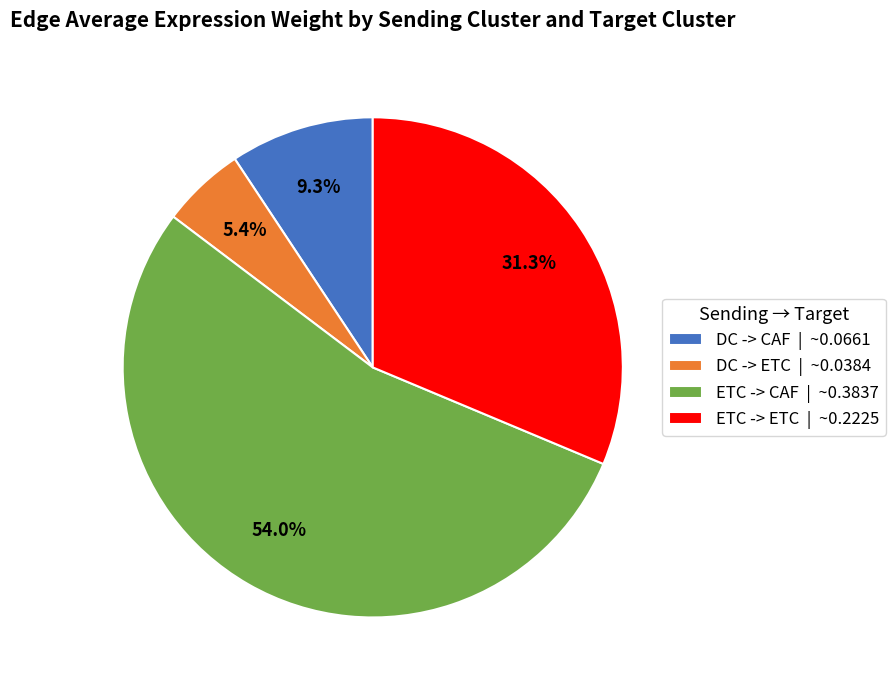

To the nearest percent, what portion does ETC -> ETC represent?

31%